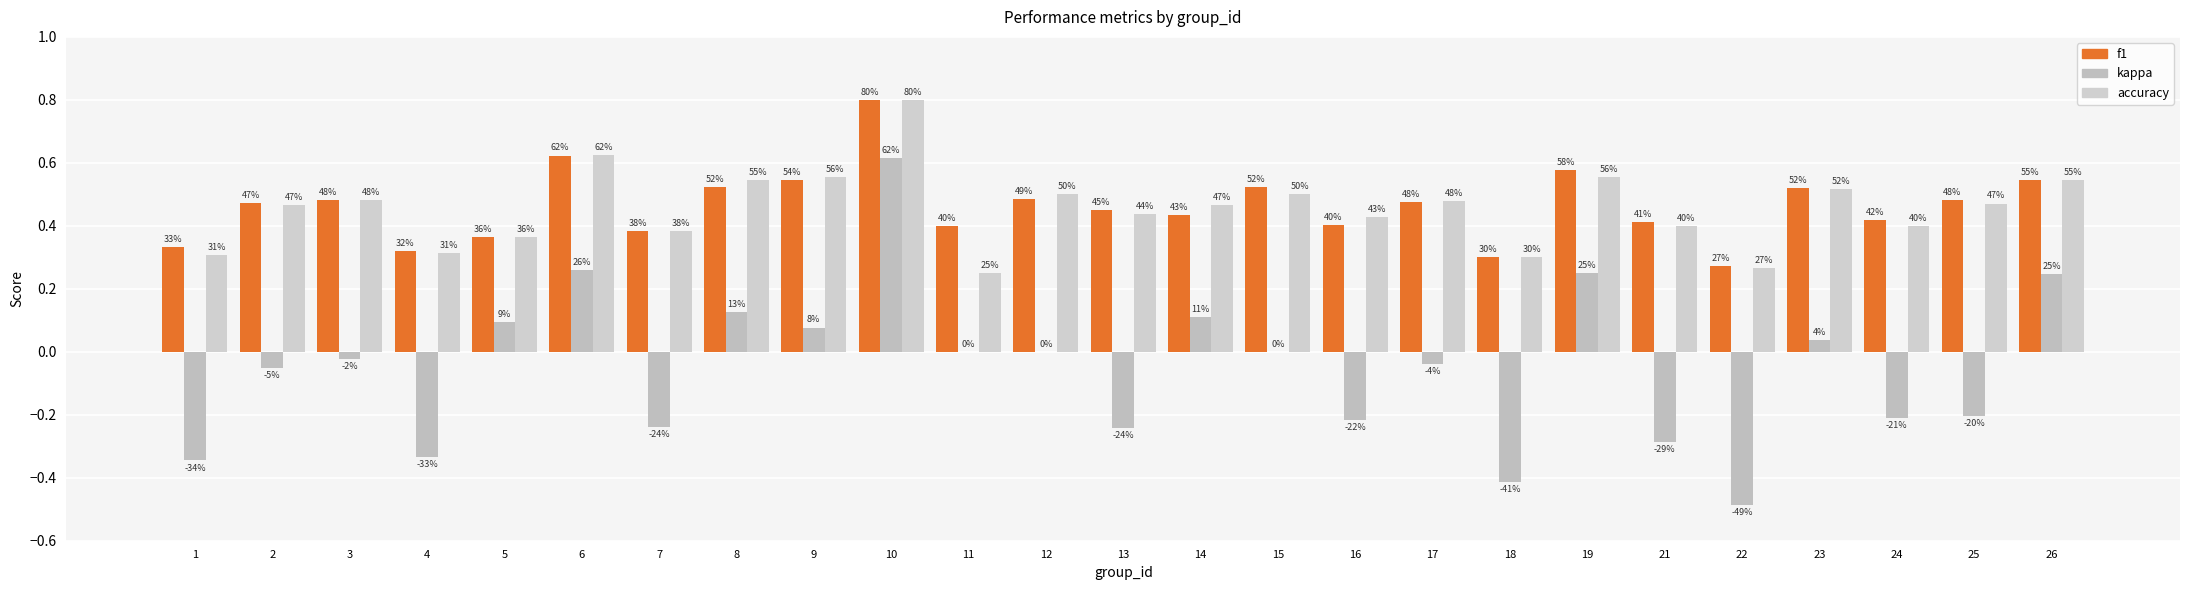

How many groups of bars are there?

25